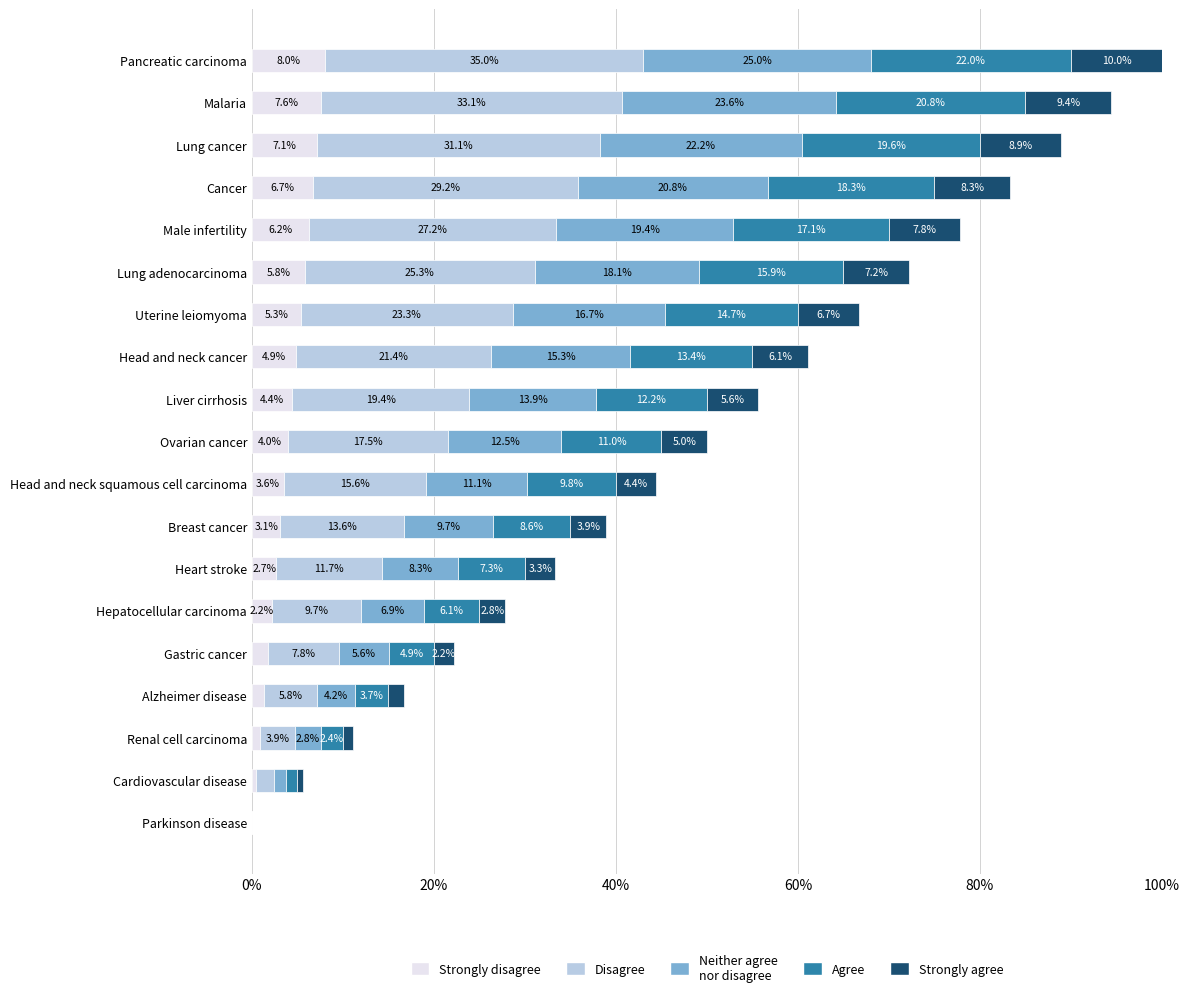

At which category is the sum across all series the highest?

Pancreatic carcinoma